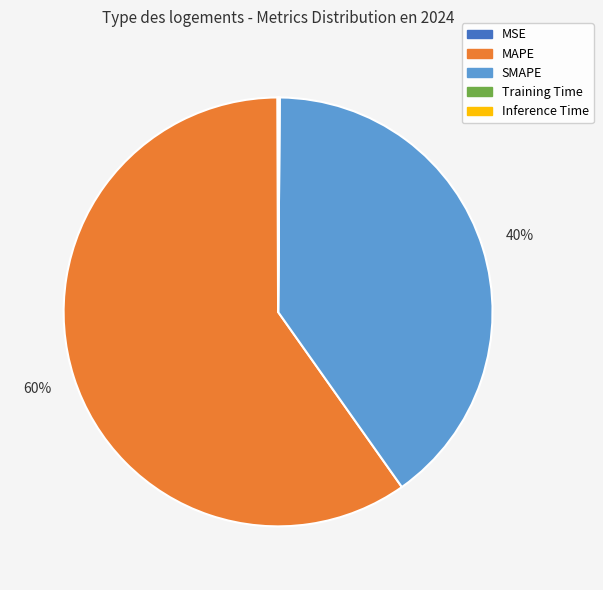

Is it true that SMAPE is 27% of the pie?

False